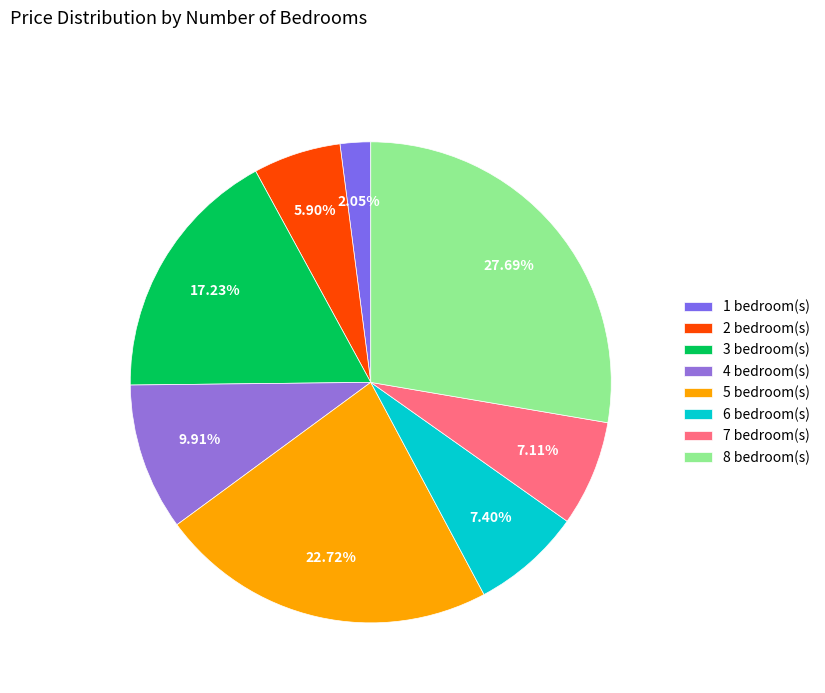

Which category has the biggest portion of the pie?

8